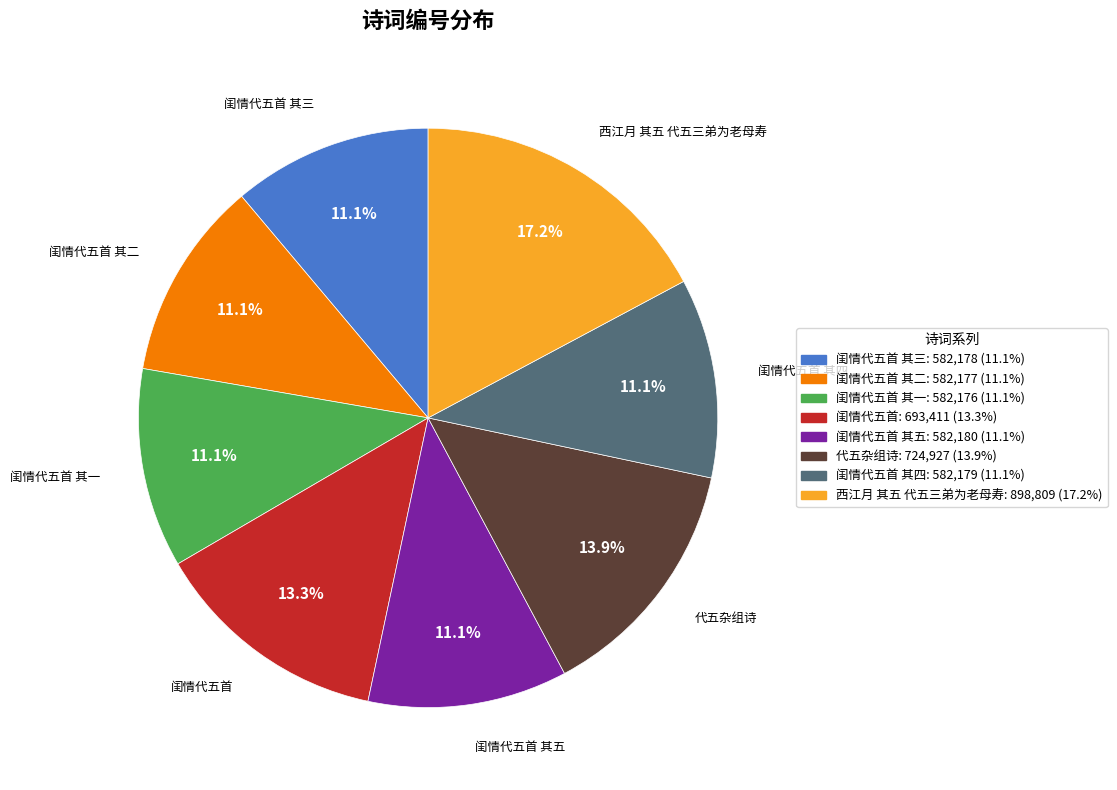

Approximately how many times larger is the value at 西江月 其五 代五三弟为老母寿 compared to 代五杂组诗?

1.2